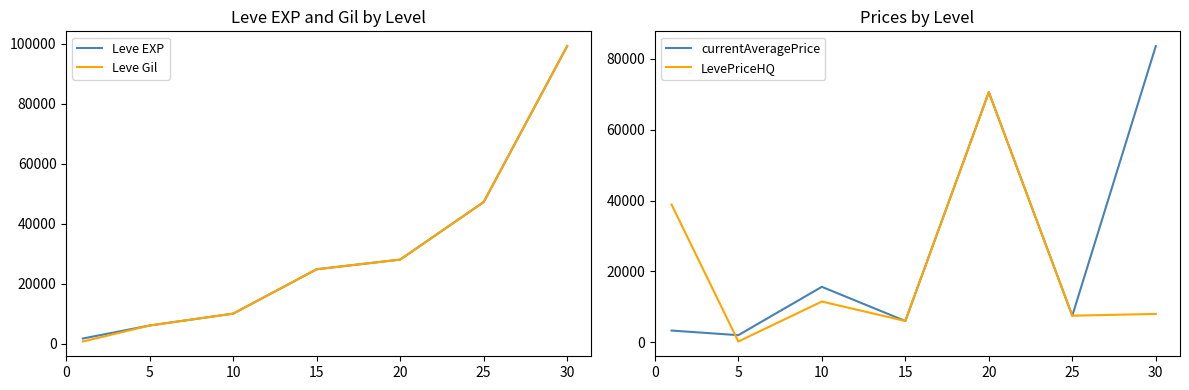

What is the difference between the highest and lowest values at 5?

5818